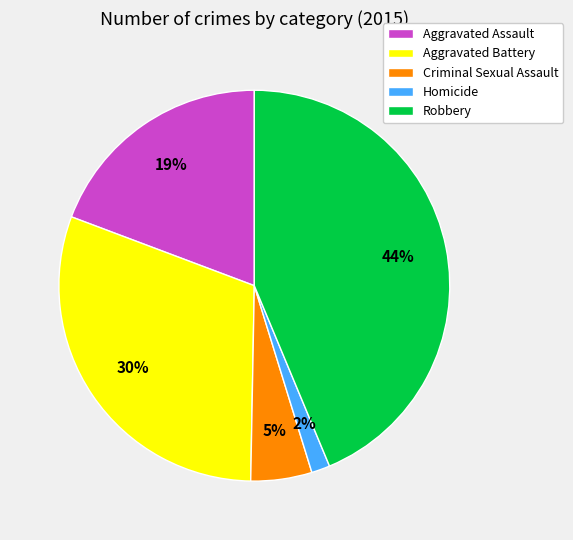

Is the sum of Homicide and Aggravated Battery greater than half?

No